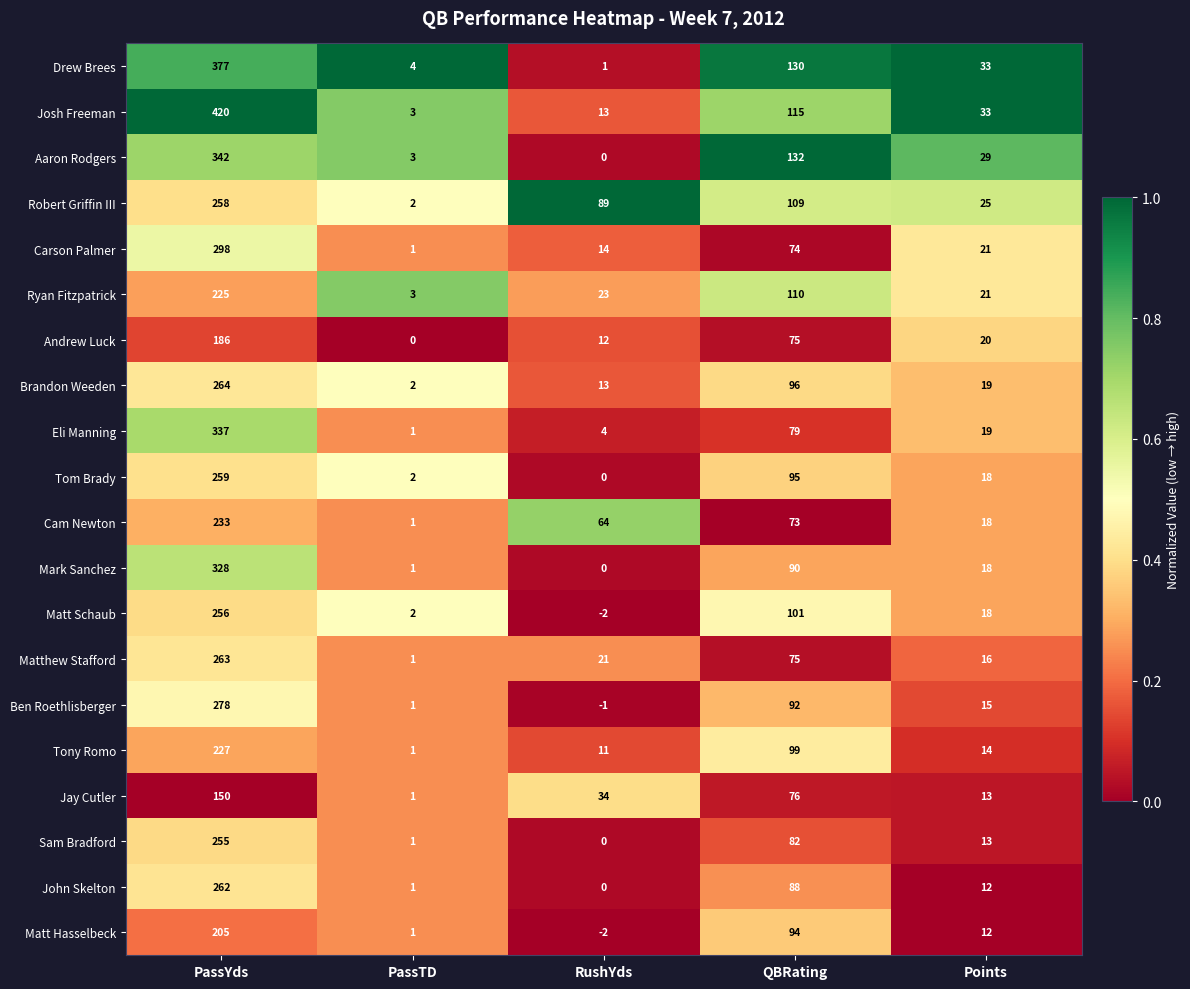

List the series in order of their peak value, lowest first.

Jay Cutler, Andrew Luck, Matt Hasselbeck, Ryan Fitzpatrick, Tony Romo, Cam Newton, Sam Bradford, Matt Schaub, Robert Griffin III, Tom Brady, John Skelton, Matthew Stafford, Brandon Weeden, Ben Roethlisberger, Carson Palmer, Mark Sanchez, Eli Manning, Aaron Rodgers, Drew Brees, Josh Freeman